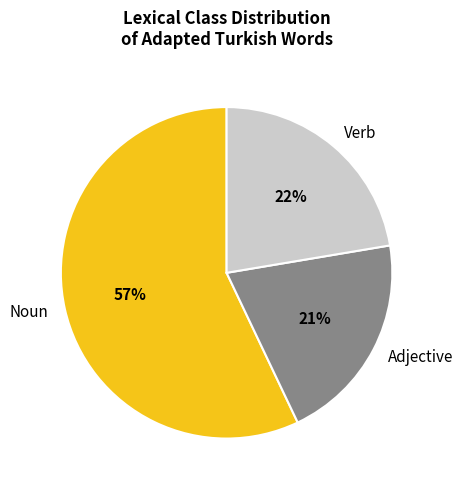

Is it true that Noun is 65% of the pie?

False